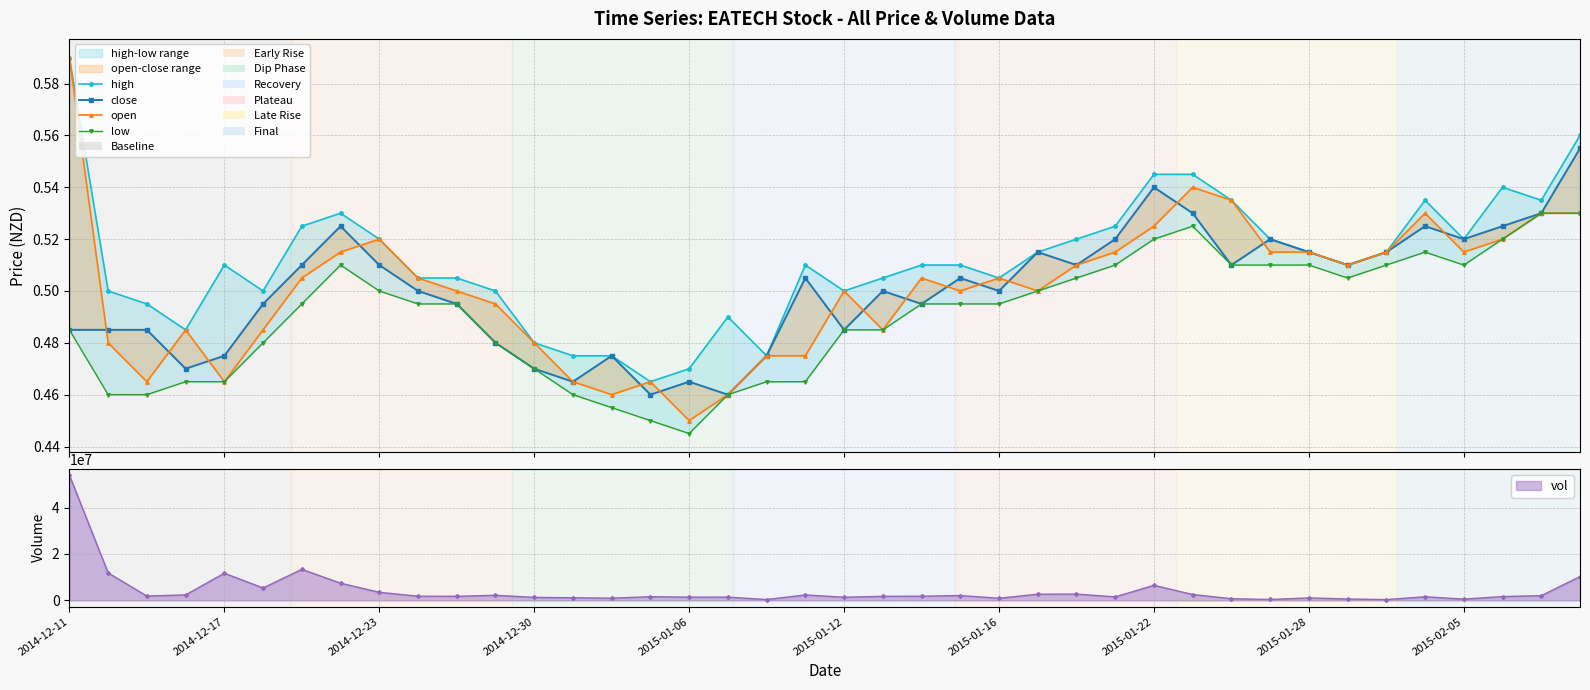

True or false: low has more than 2 interior local peaks.

True